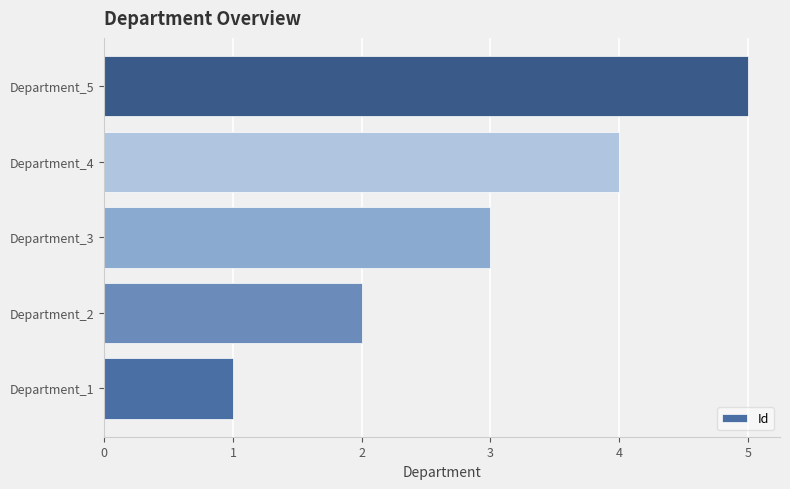

True or false: the data shows 1 at Department_4.

False